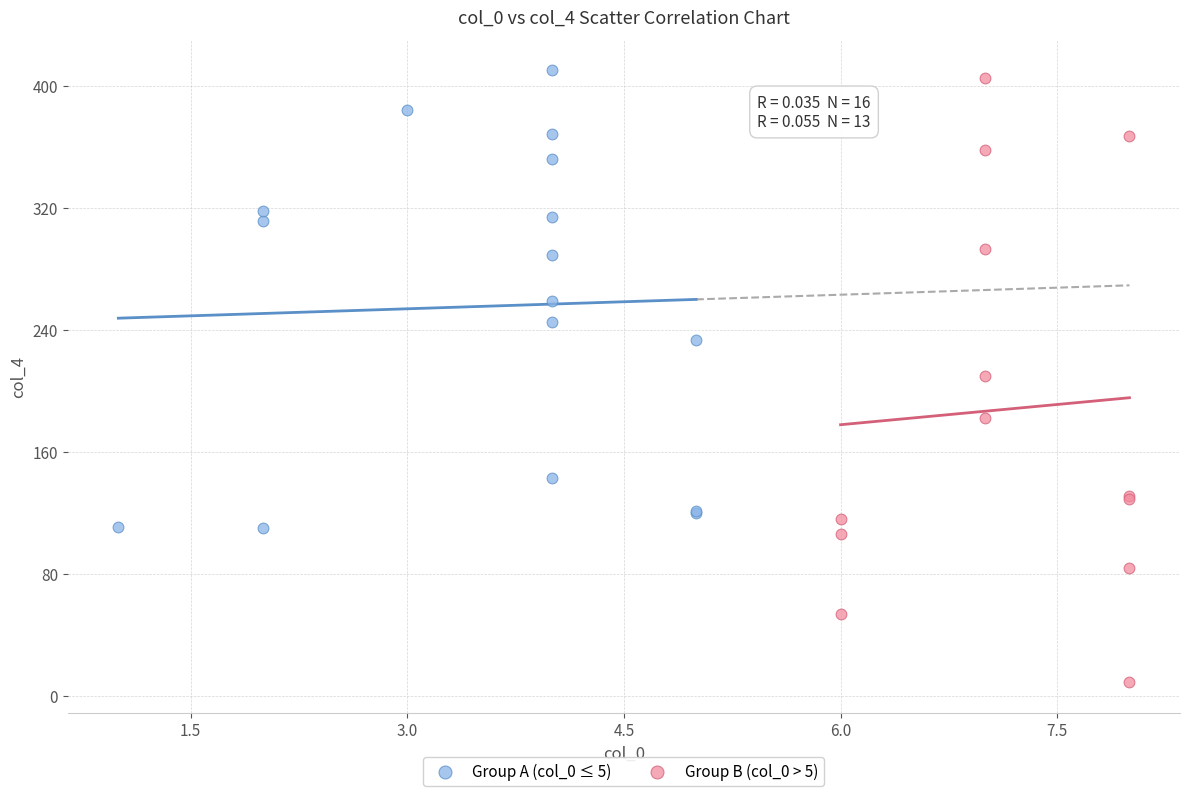

Which series contains the lowest Y value?

Group B (col_0 > 5)